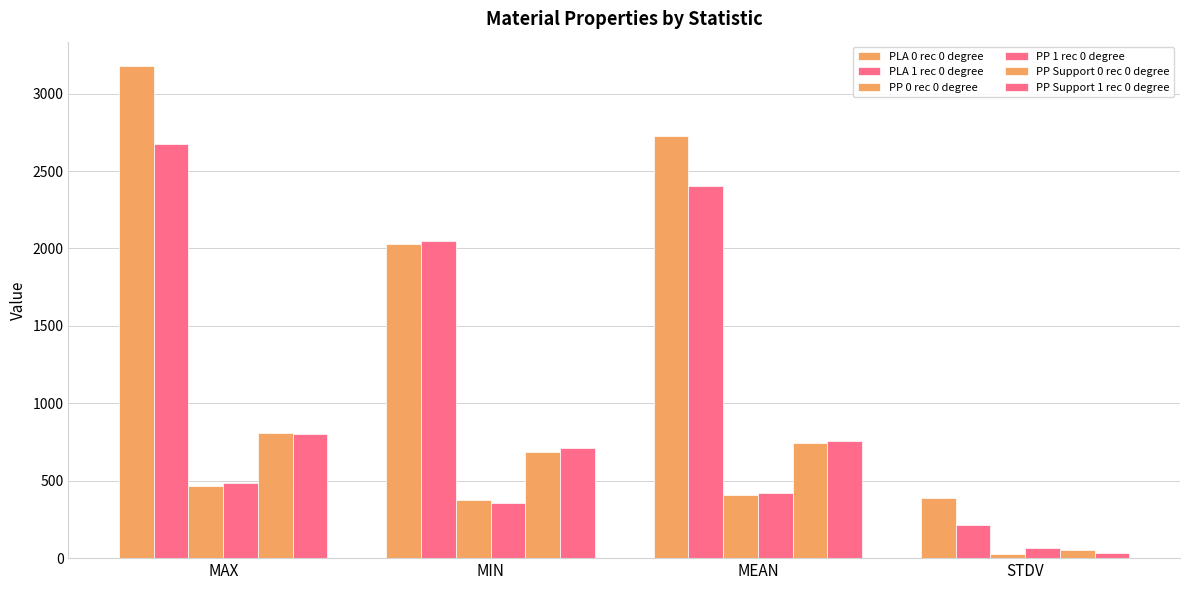

How many values in the PP 1 rec 0 degree series exceed 423?

2